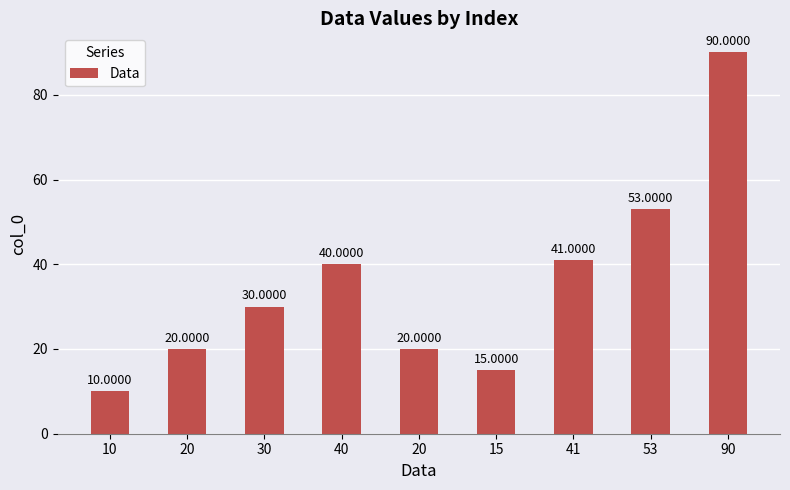

What is the difference between the values at 41 and 20?

21